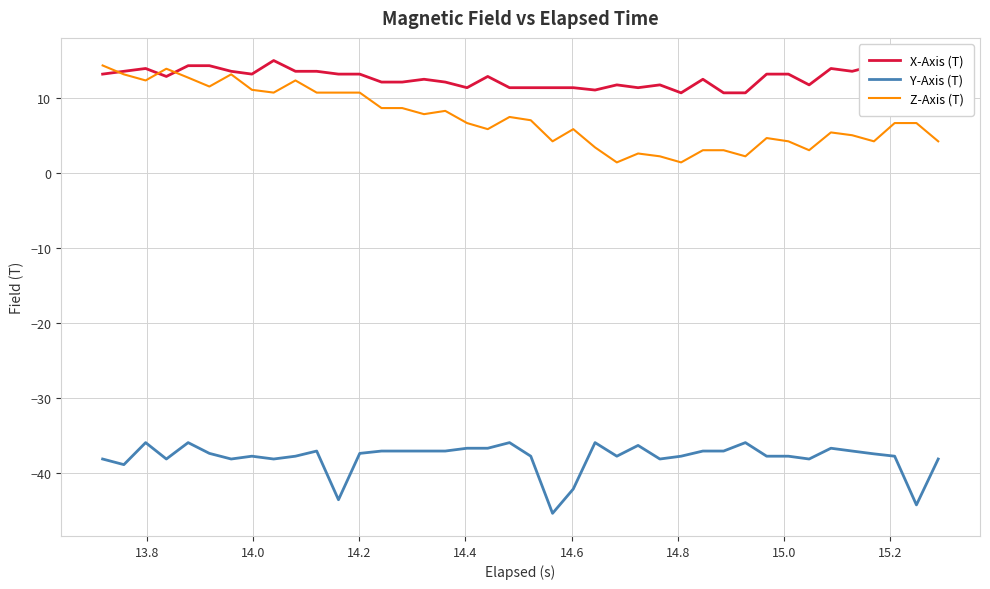

How many lines are shown in the chart?

3